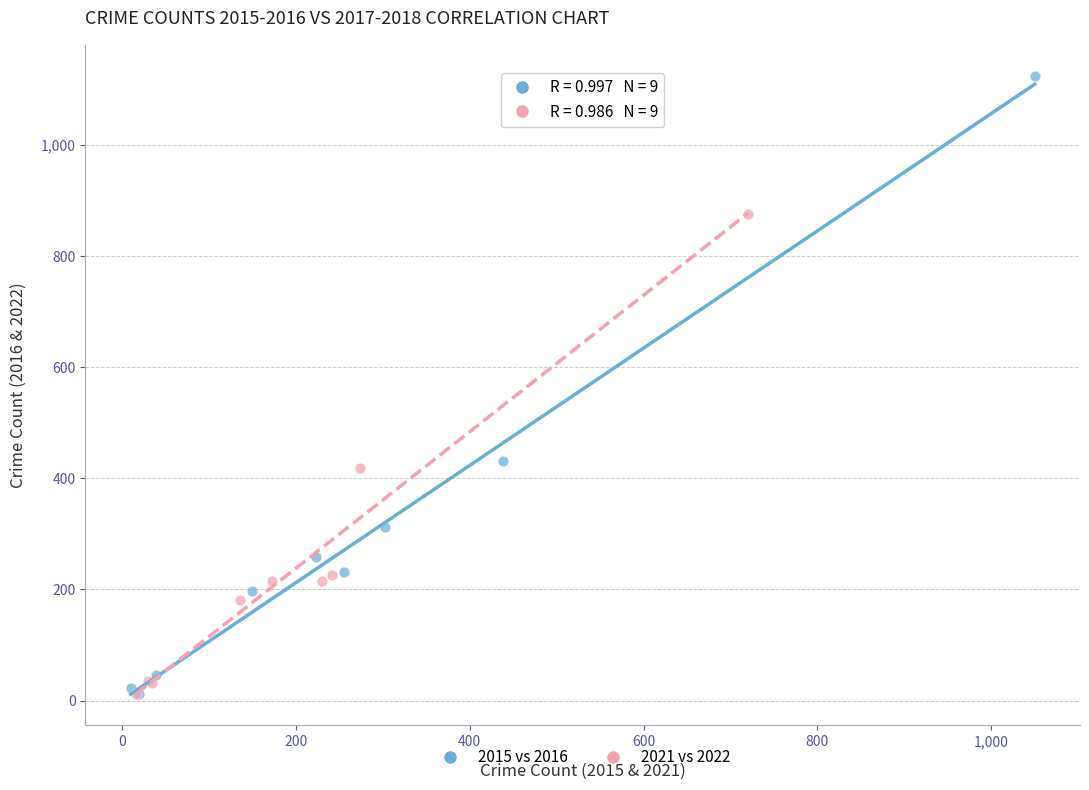

Which series reaches the maximum Y coordinate?

2015 vs 2016